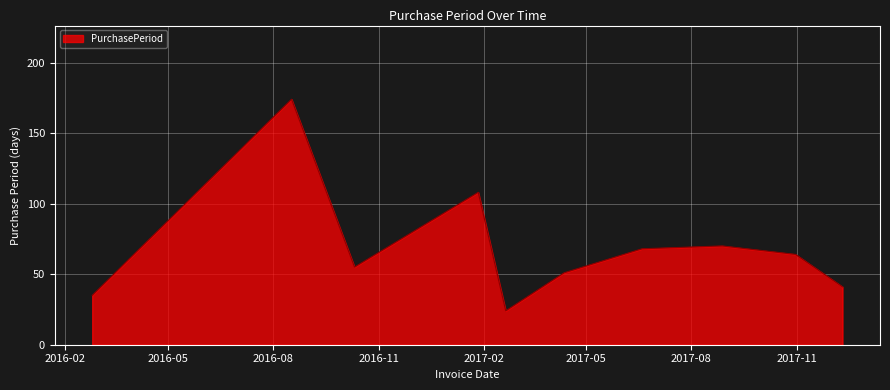

What is the maximum value shown in the chart?

174